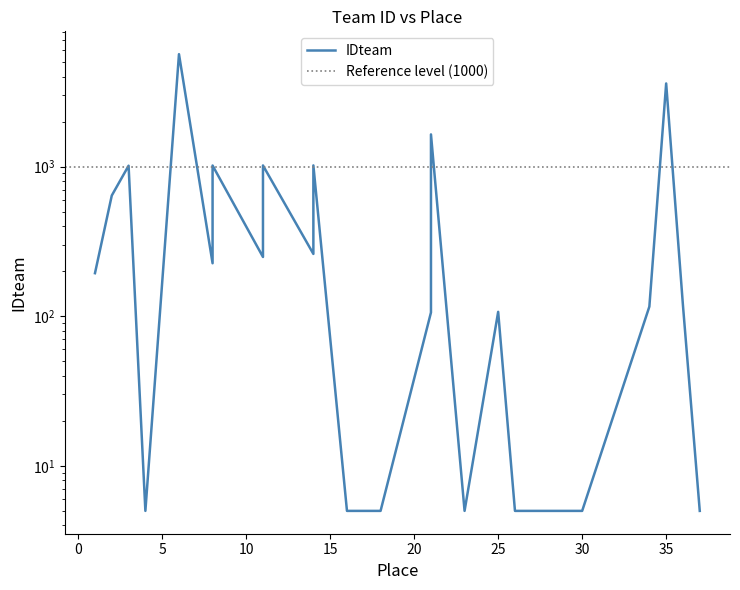

What is the approximate value at 37?

5